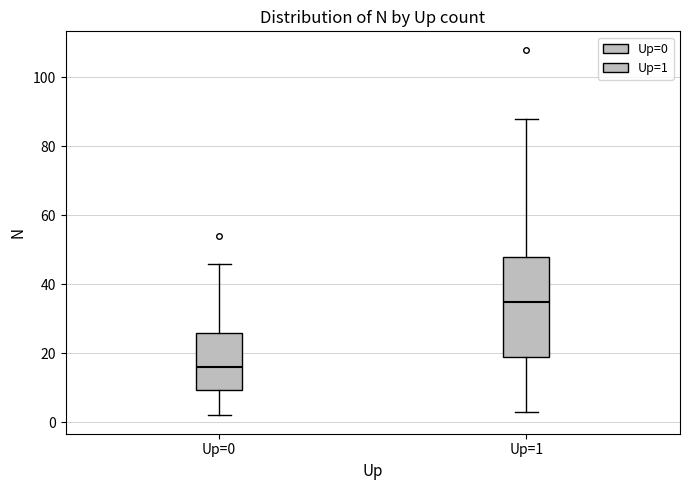

Which box is the tallest, from its lower edge to its upper edge?

Up=1